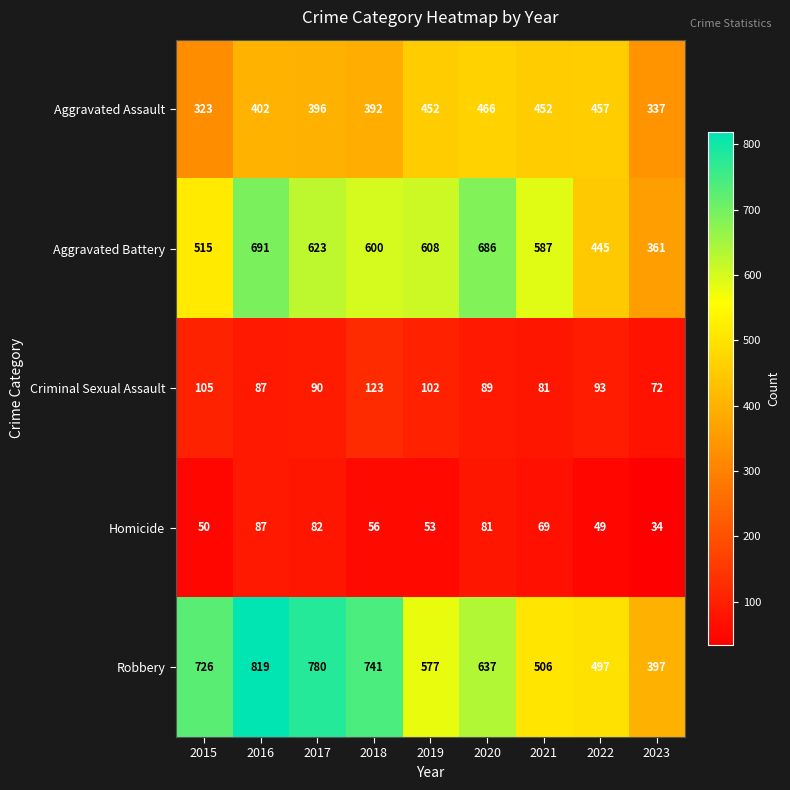

The Robbery series shows 1265 at 2017. True or false?

False